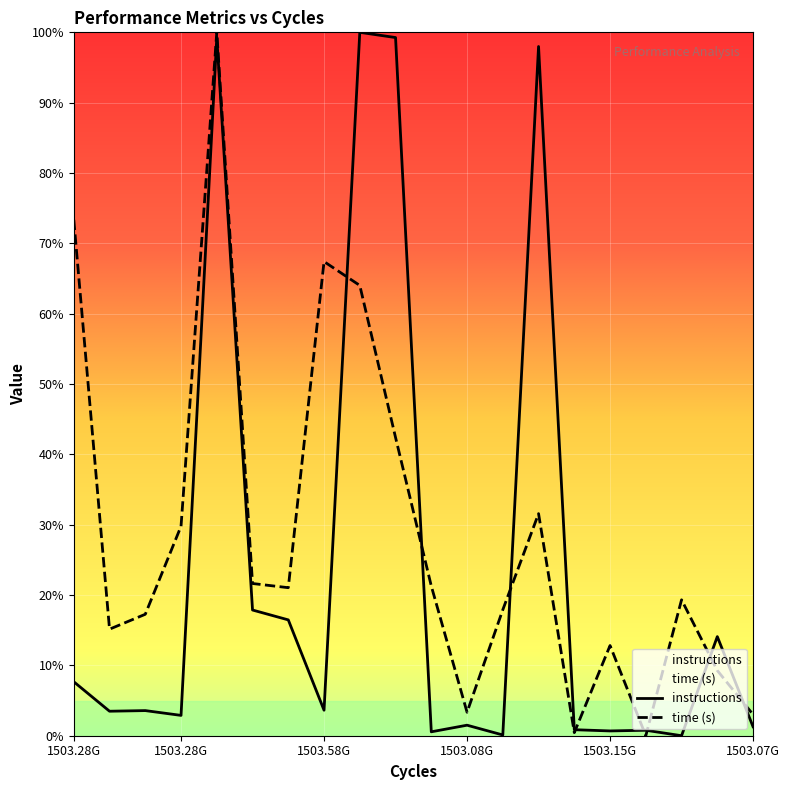

Which series has the widest spread of values?

instructions